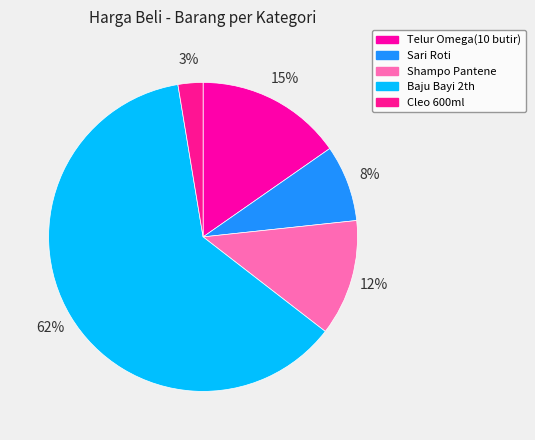

To the nearest percent, what is the difference between the largest and smallest slice percentages?

59%